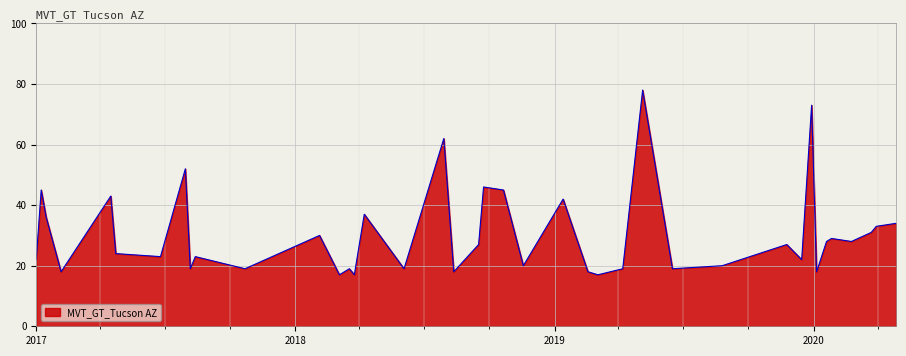

What is the greatest value displayed?

78